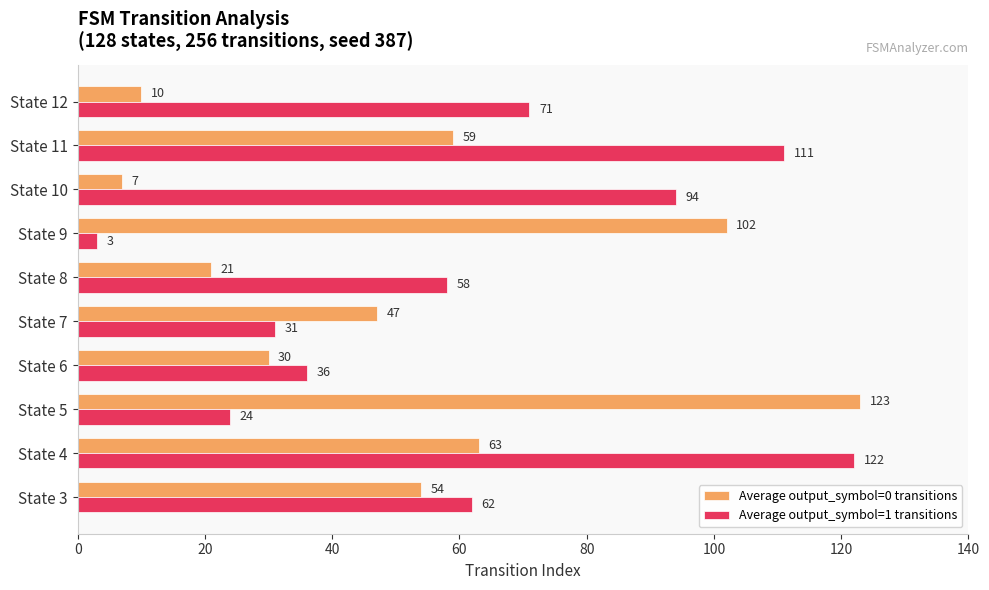

Rank the series by their average value, from lowest to highest.

Average output_symbol=0 transitions, Average output_symbol=1 transitions